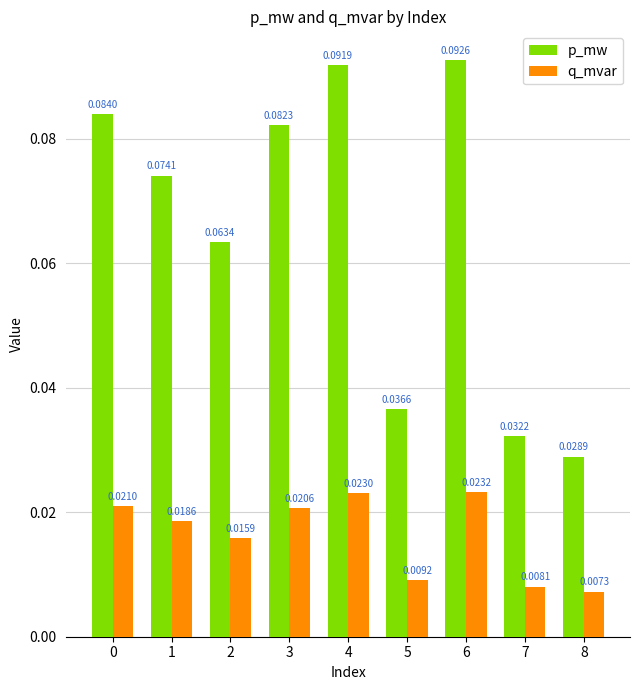

At how many categories does at least one series exceed 0?

9